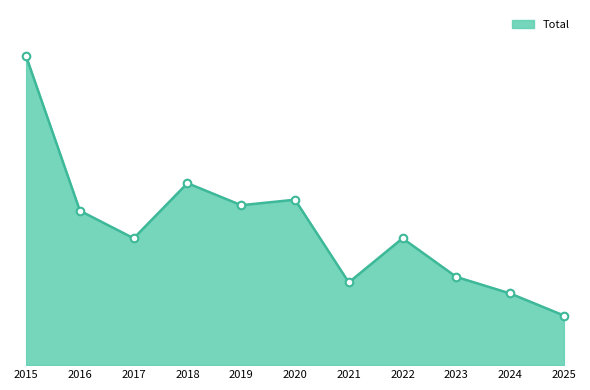

Between 2024 and 2025, which is larger?

2024